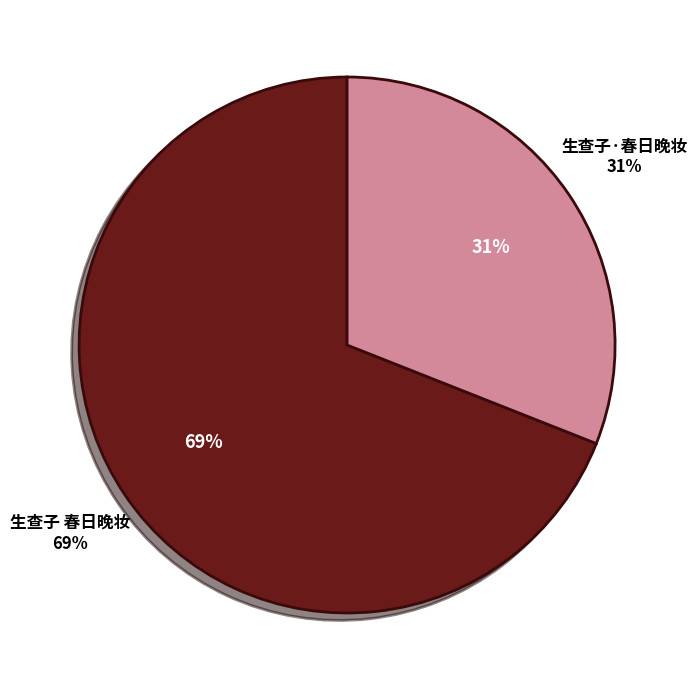

Is there a majority slice in this chart?

Yes